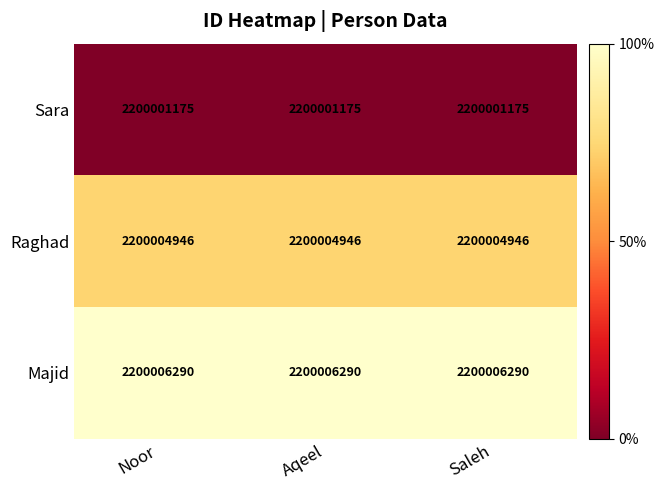

What is the approximate value of Raghad at Noor?

2200004946